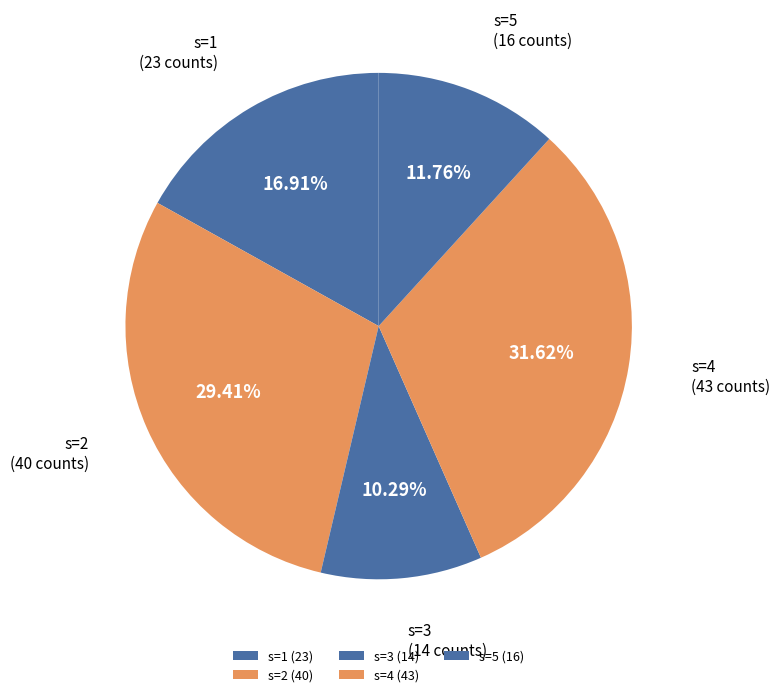

How many segments does this pie chart have?

5